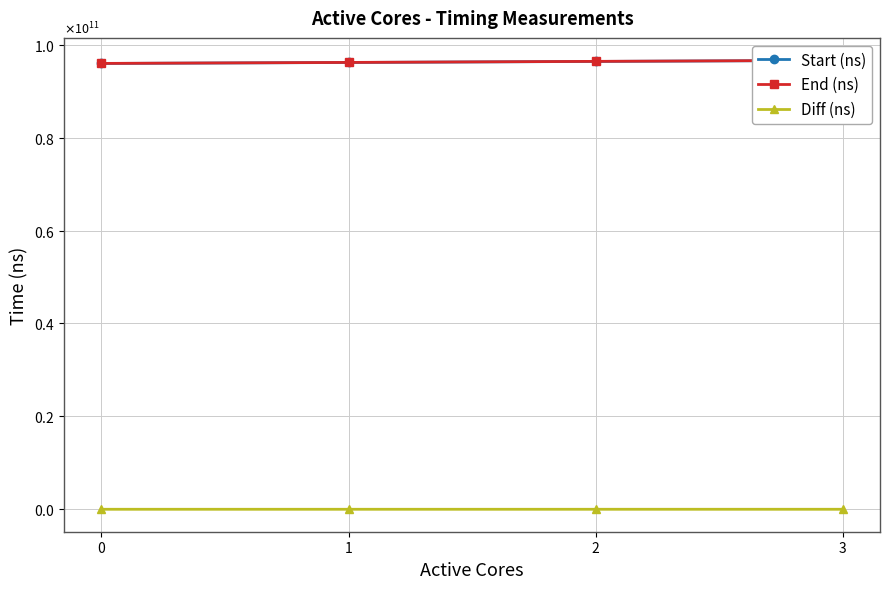

At which label does End (ns) first exceed 96423073874?

3